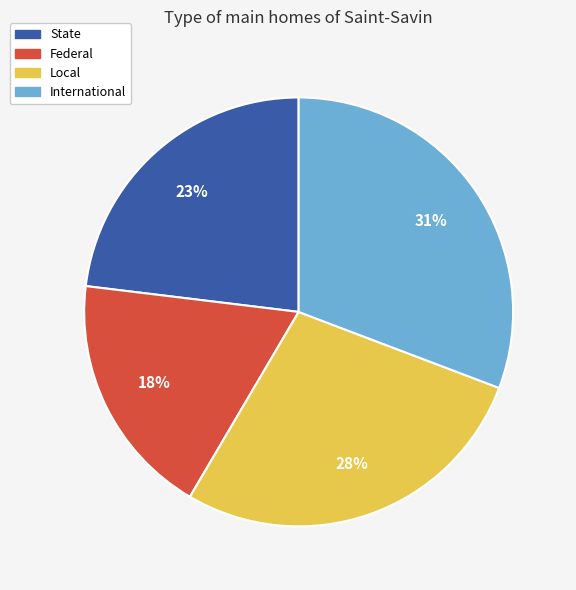

How many segments does this pie chart have?

4